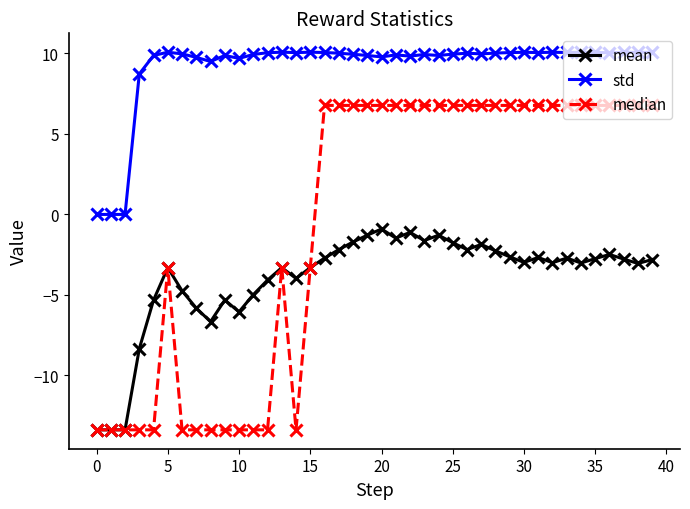

True or false: median and std cross at least once.

False